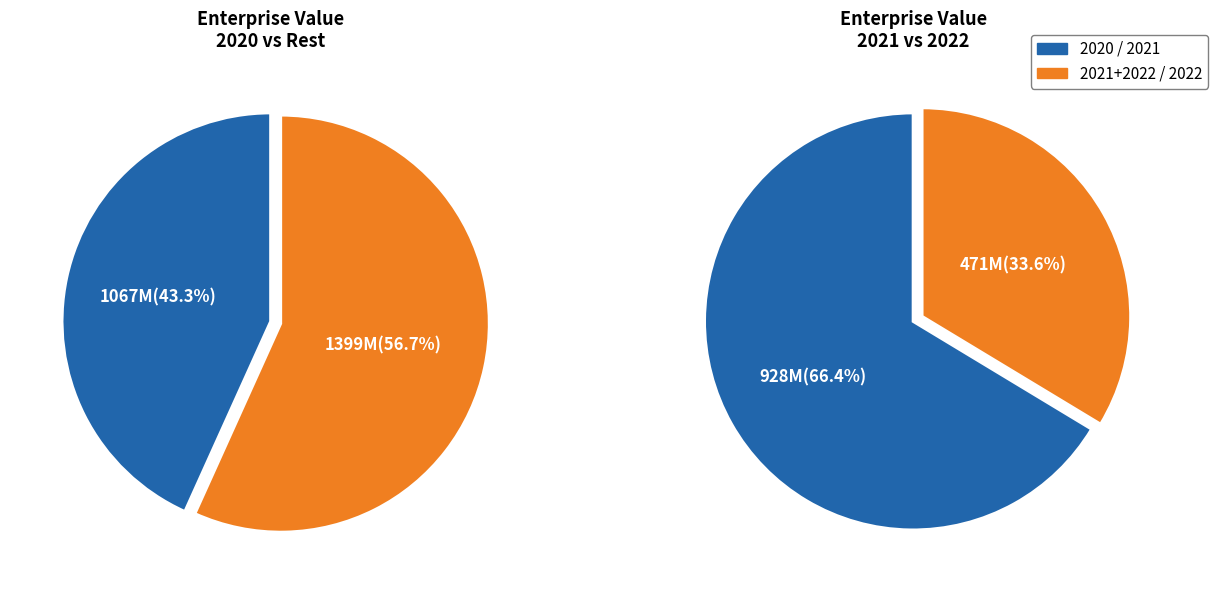

Rank the categories by value from lowest to highest.

2022, 2021, 2020